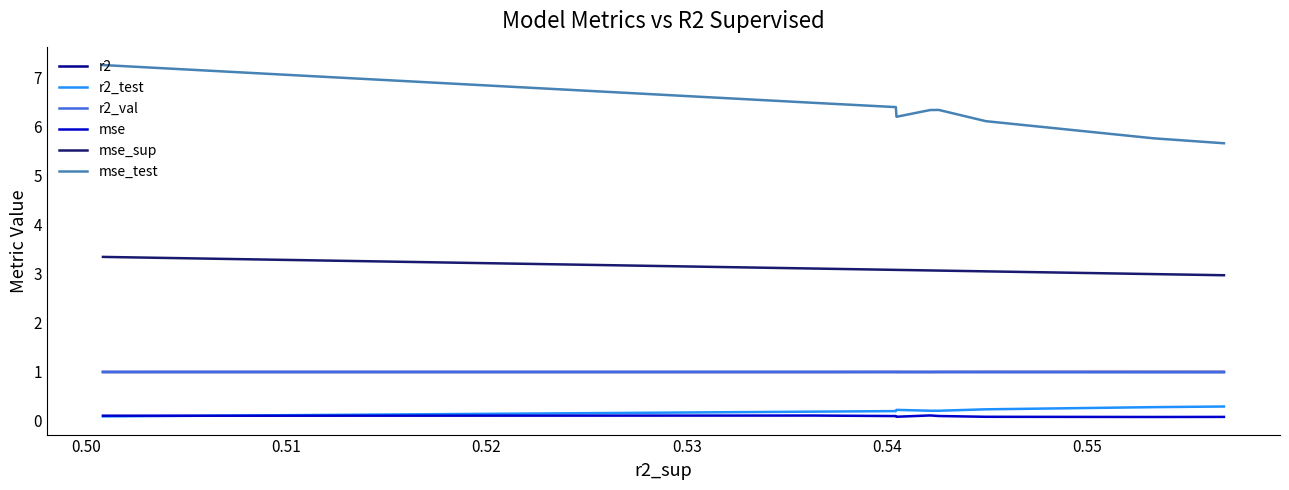

Which series has the widest spread of values?

mse_test